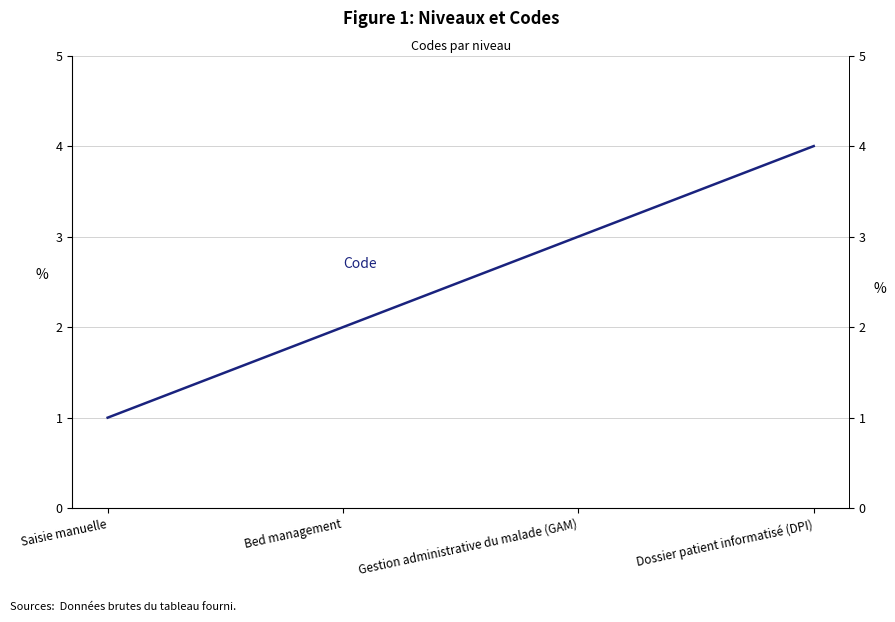

Reading left to right, transcribe all the data shown in this chart.

1	2	3	4